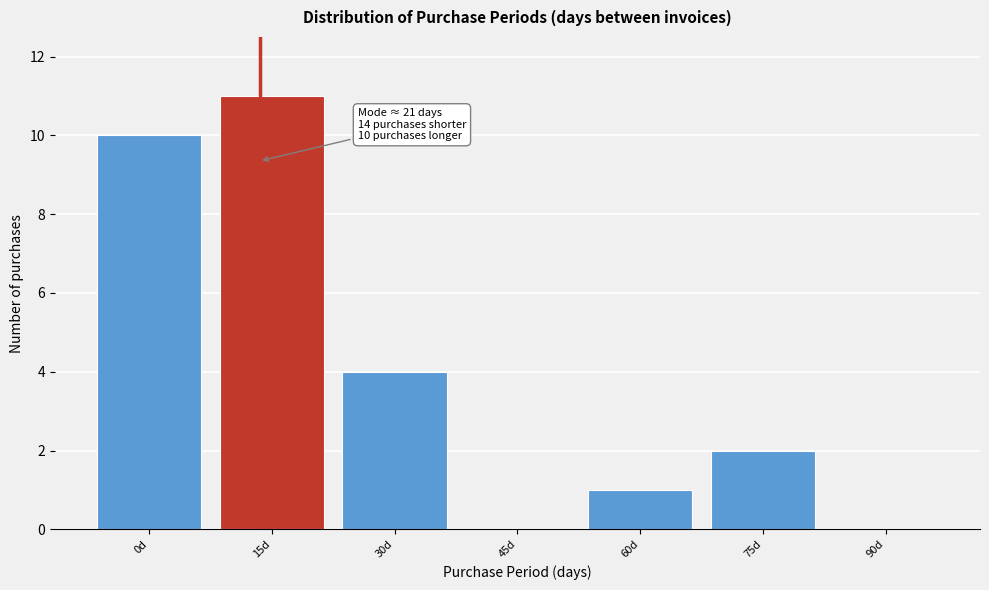

Reading left to right, what are all the values shown in this chart?

0d=10	15d=11	30d=4	45d=0	60d=1	75d=2	90d=0